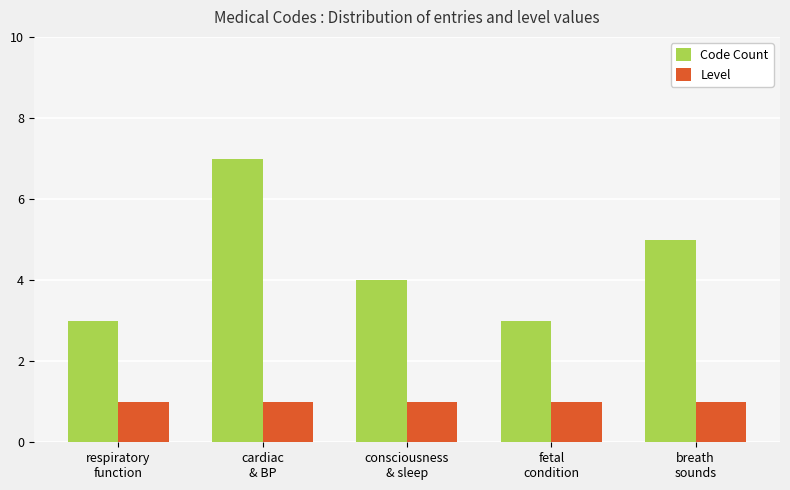

What is the sum of the Level values at cardiac
& BP and breath
sounds?

2